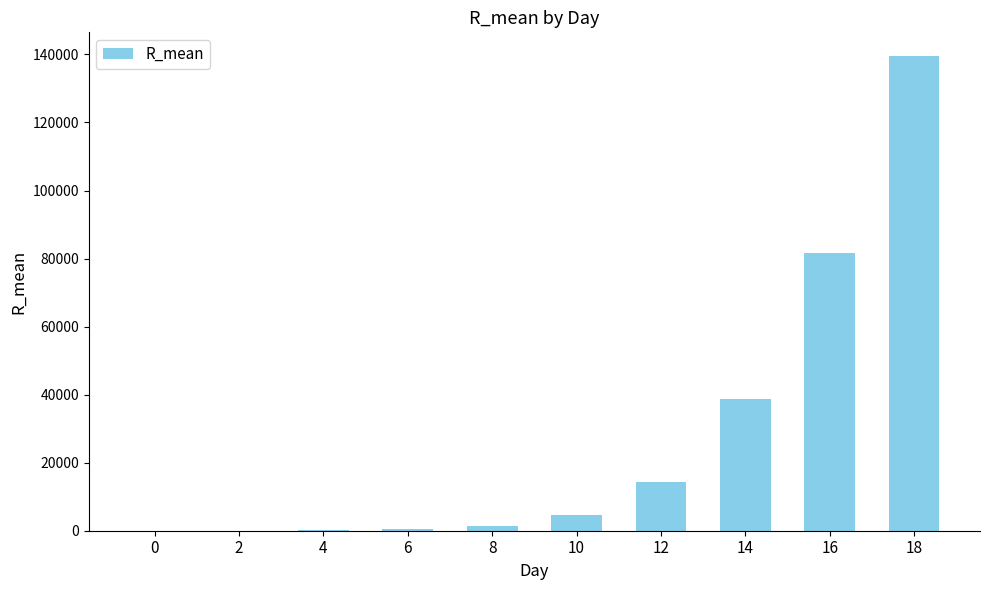

What is the change in value from 10 to 18?

+134941.0